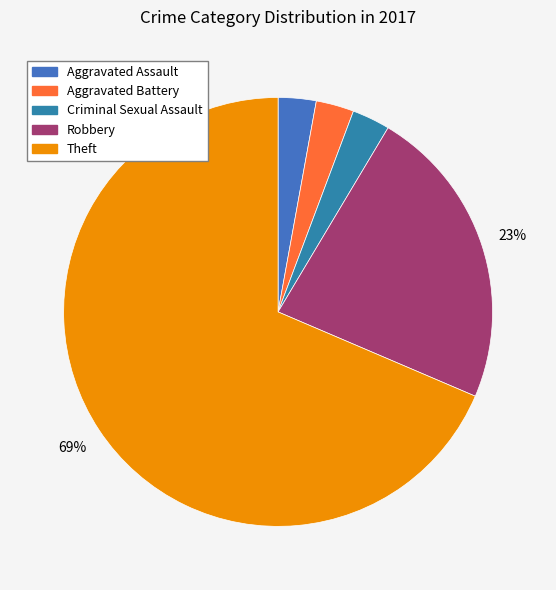

Count the number of slices in the pie.

5